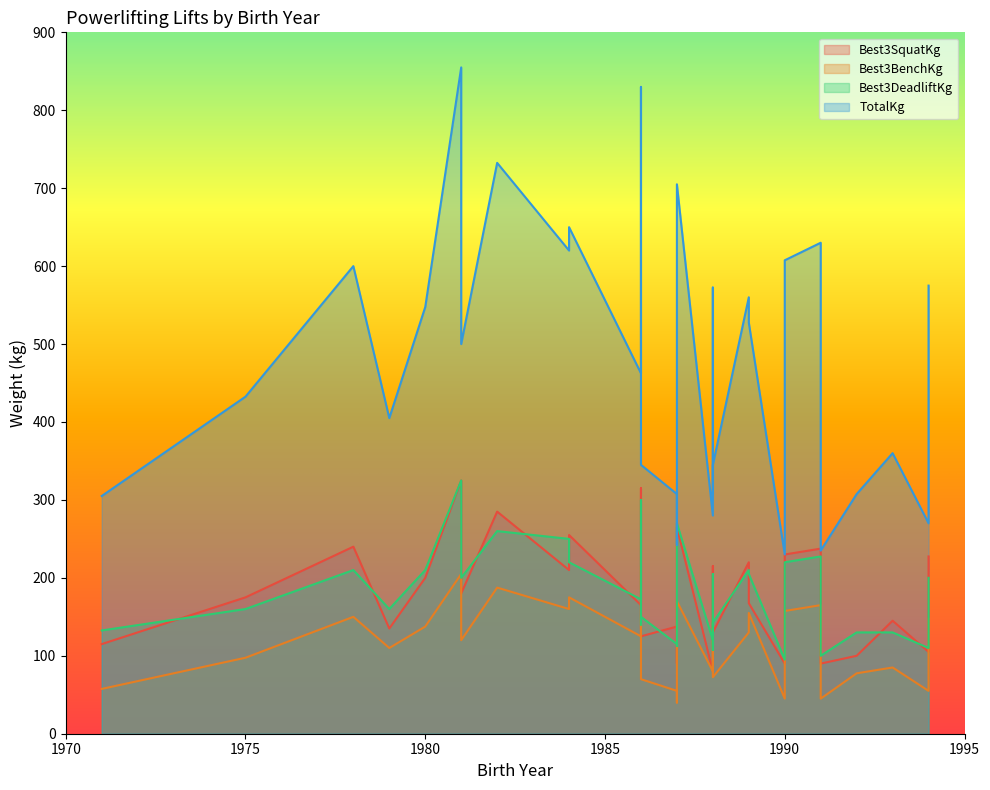

What is the spread (max minus min) of values at 1980?

410.0